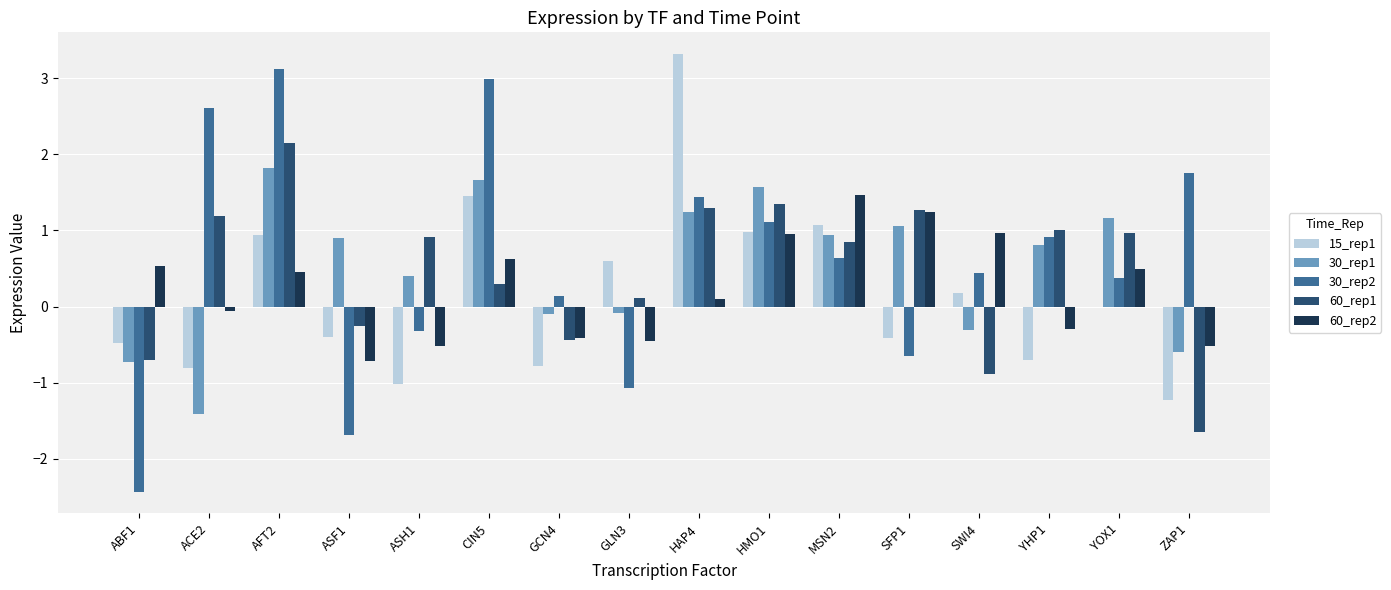

Count the number of categories in the chart.

16